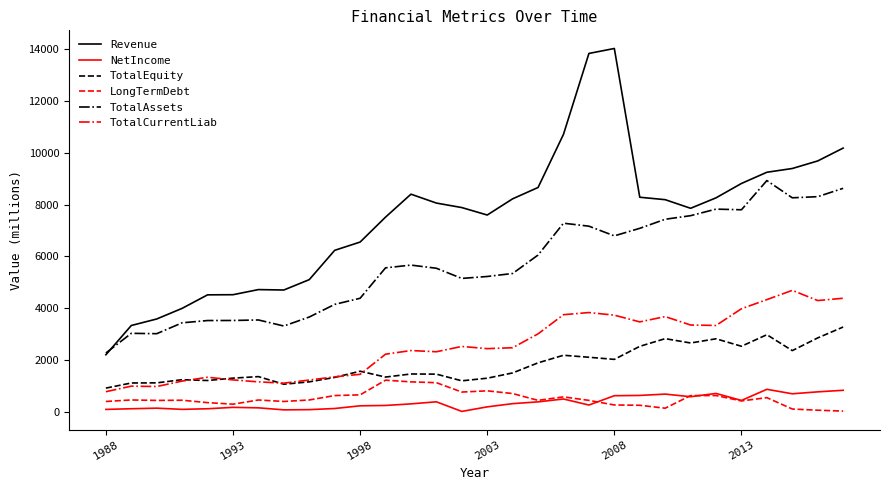

True or false: TotalCurrentLiab and NetIncome cross at least once.

False